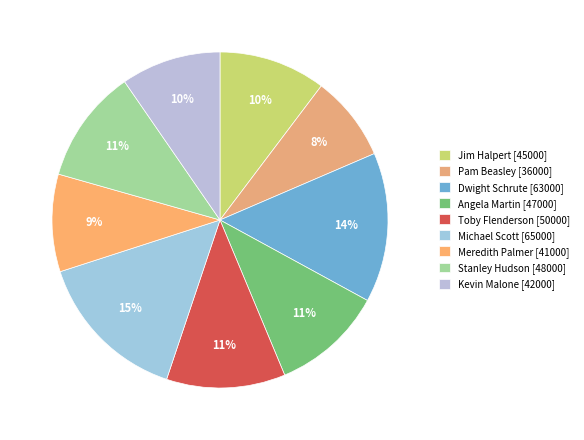

How many segments does this pie chart have?

9